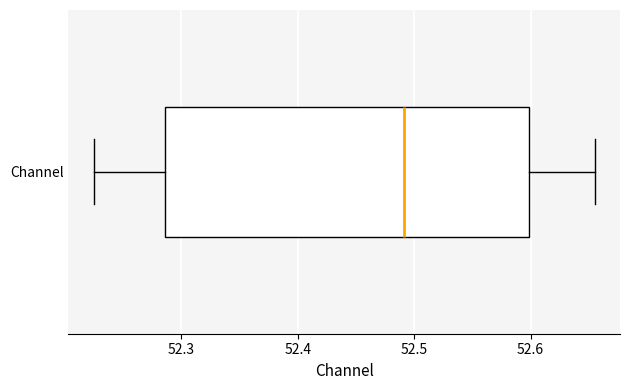

Read this box plot against the x-axis: the position of the median line, the range covered by the box, and the ends of both whiskers. The values are not printed on the chart, so give them approximately, as read against the axis.

median 52.49, box 52.29 to 52.60, whiskers 52.22 to 52.66